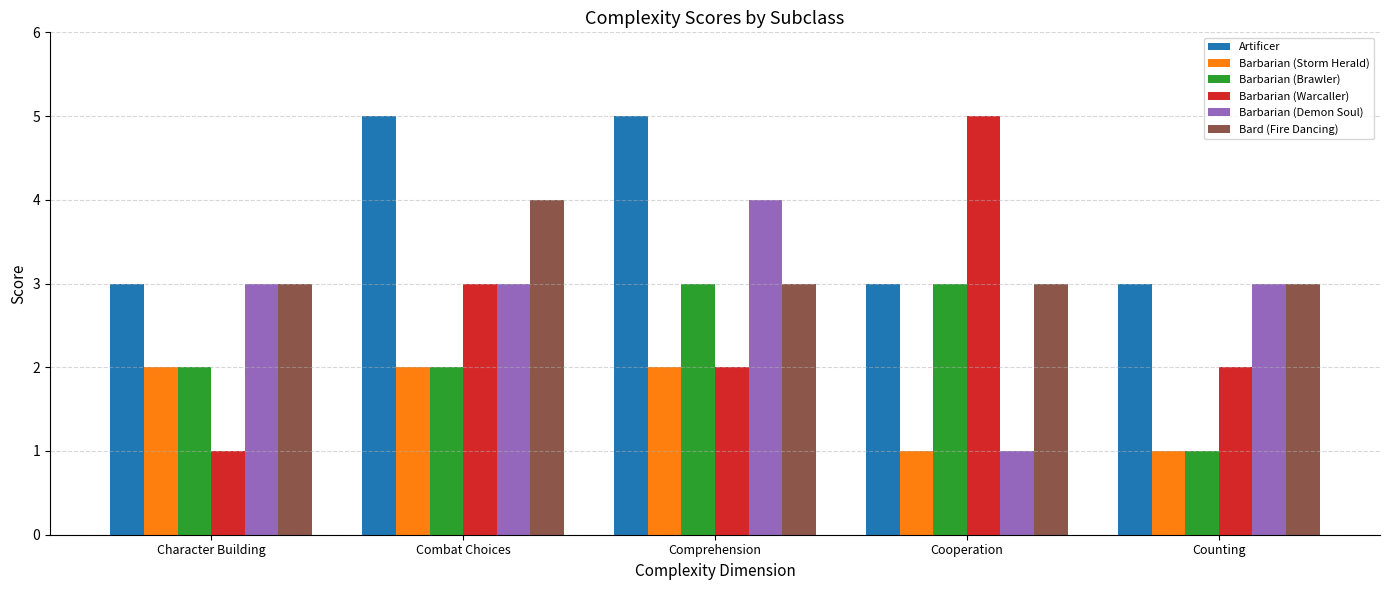

What are all the series names shown in the legend?

Artificer, Barbarian (Storm Herald), Barbarian (Brawler), Barbarian (Warcaller), Barbarian (Demon Soul), Bard (Fire Dancing)